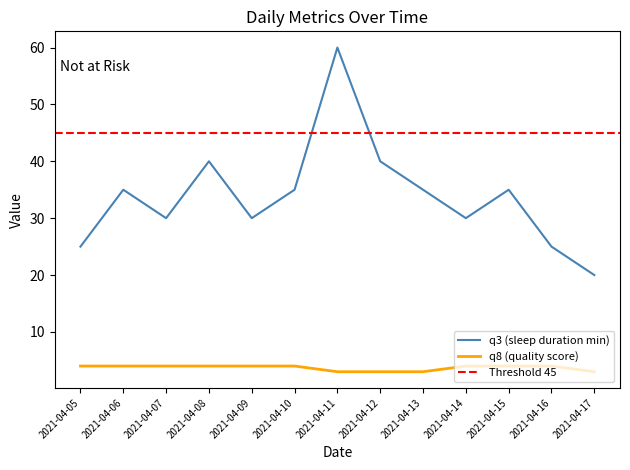

True or false: q3 has more than 1 points higher than both neighbors.

True